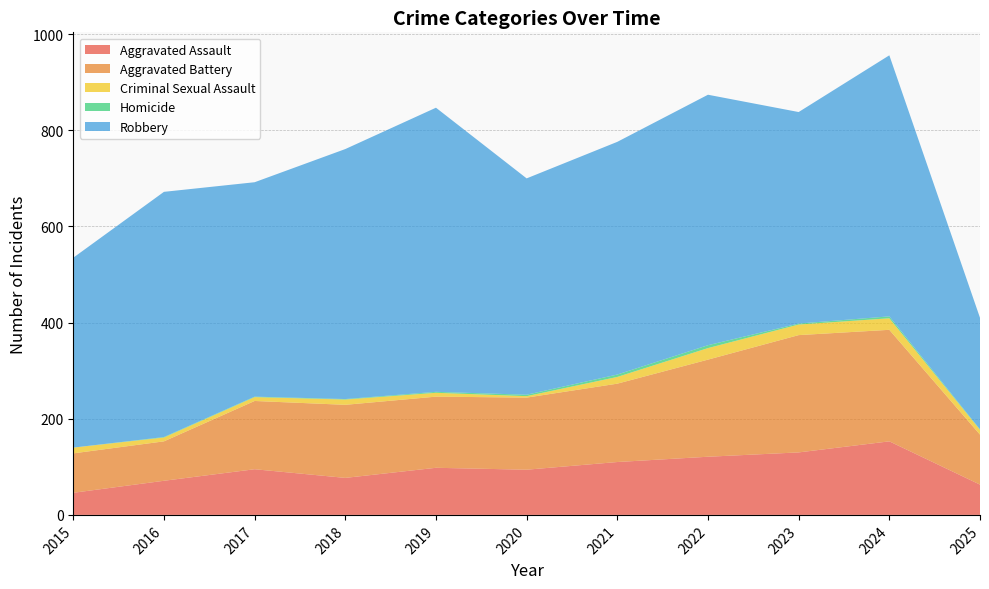

Reading right to left, transcribe all the data shown in this chart.

Aggravated Assault: 63	153	130	121	110	94	98	77	95	71	46
Aggravated Battery: 104	232	244	202	163	150	148	152	142	82	82
Criminal Sexual Assault: 10	24	22	24	14	3	8	11	8	8	12
Homicide: 1	4	2	6	5	3	2	1	1	1	0
Robbery: 232	543	440	521	484	450	591	520	446	510	395